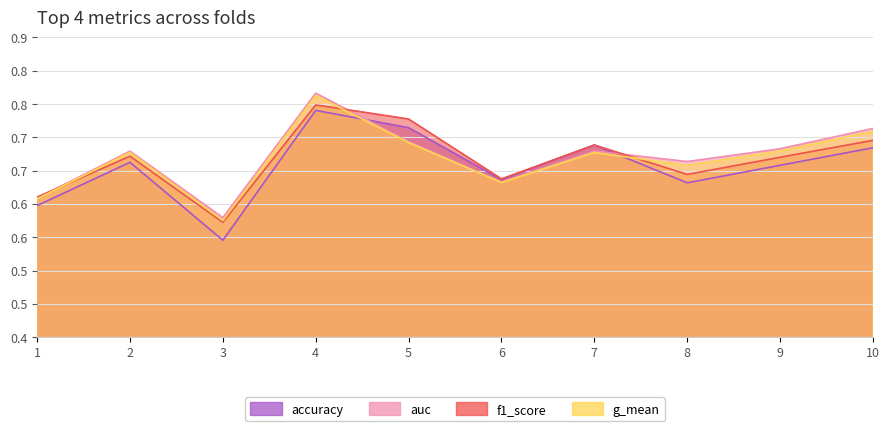

How many interior local valleys does the auc series have?

3